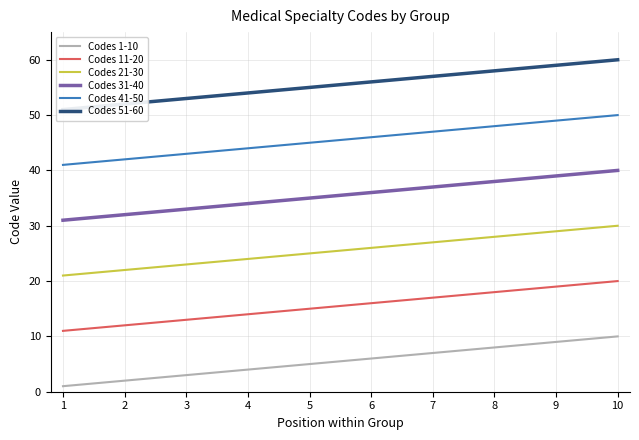

What is the average value of the Codes 31-40 series?

36